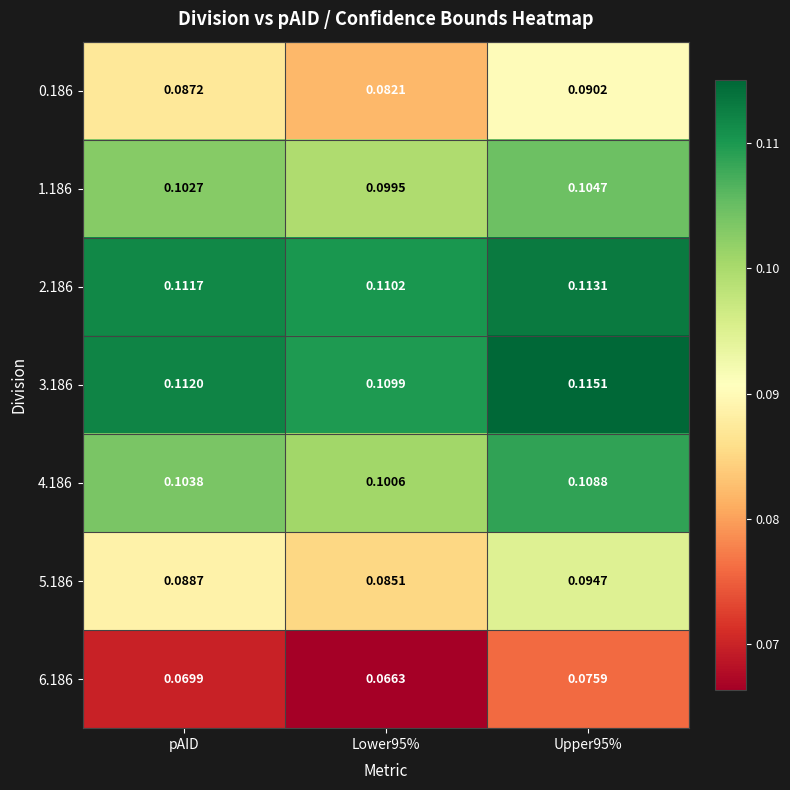

Is the value of 2.186 at pAID greater than the value of 6.186 at Lower95%?

Yes